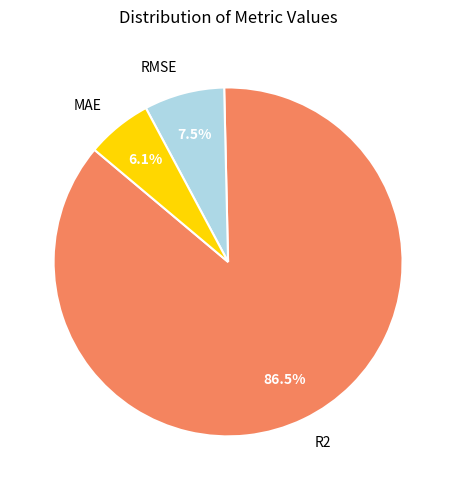

Does R2 represent more than half of the total?

Yes